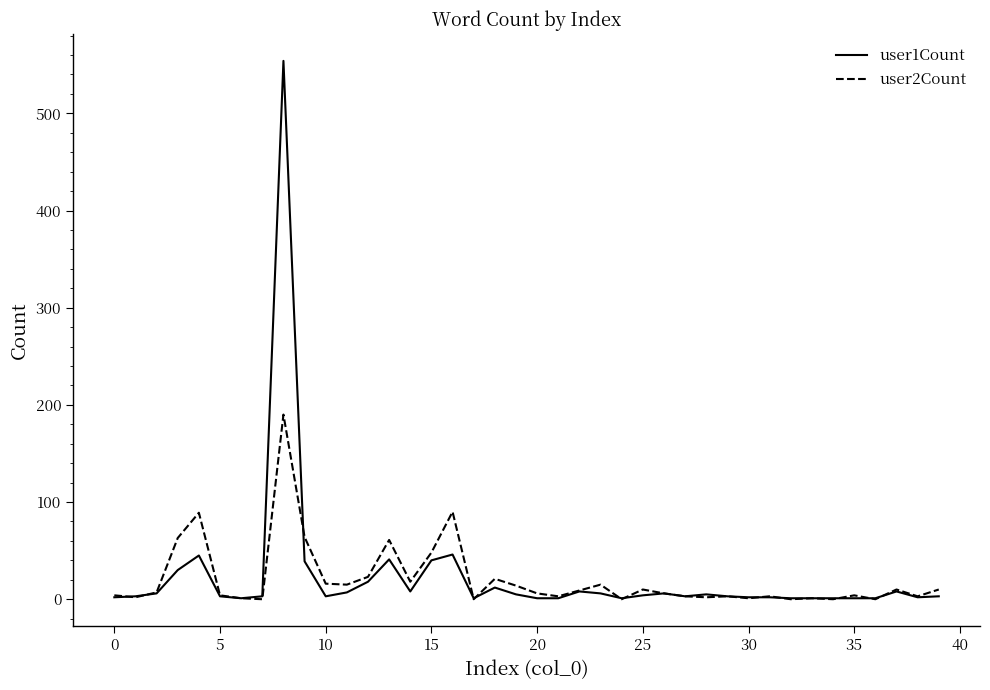

What is the greatest value displayed?

554